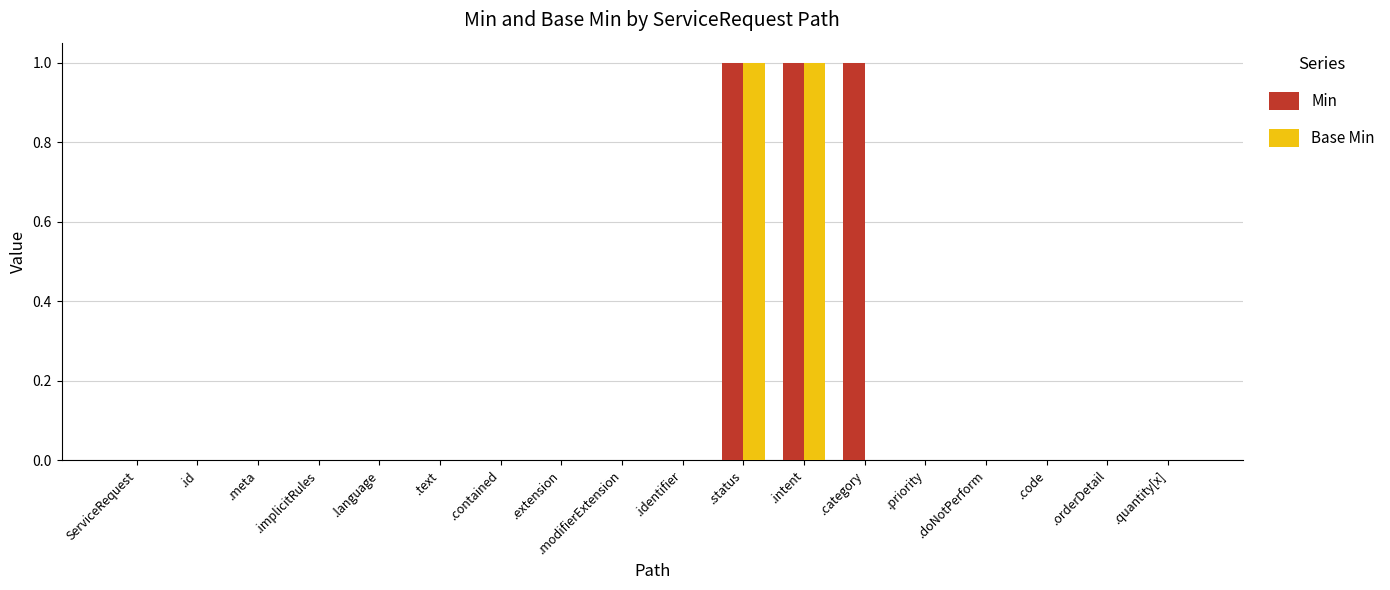

True or false: Min has a value of 1 at .text.

False